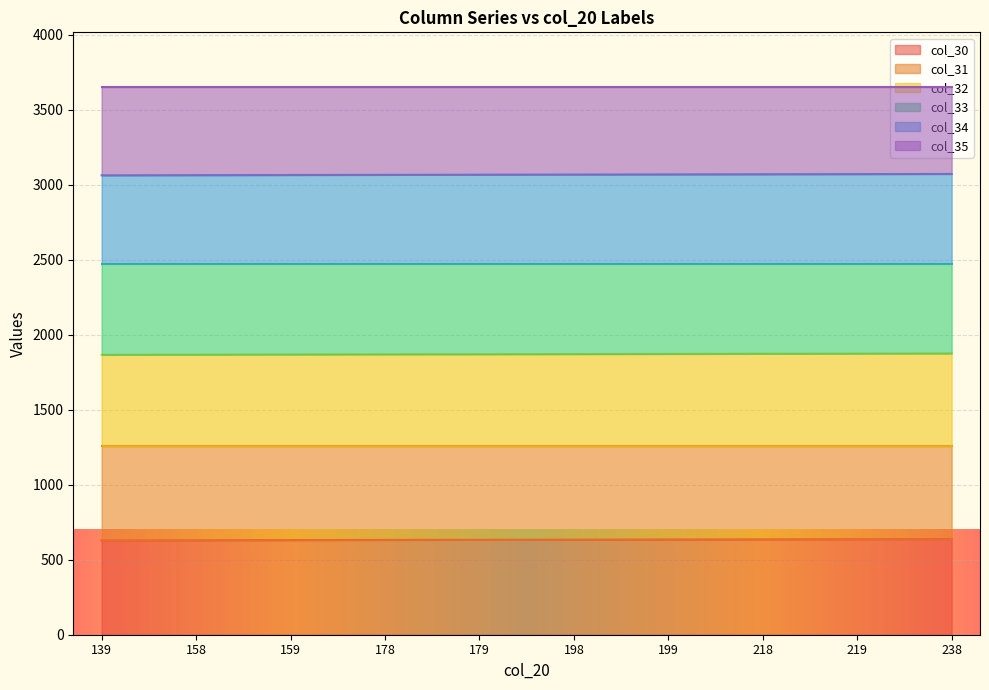

What is the total value across all series at 178?

3651.0